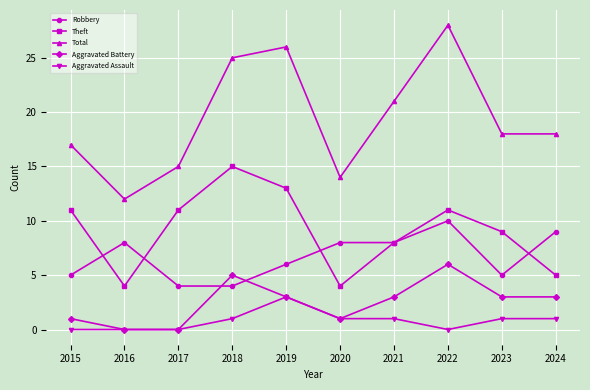

Count the number of data series in this chart.

5